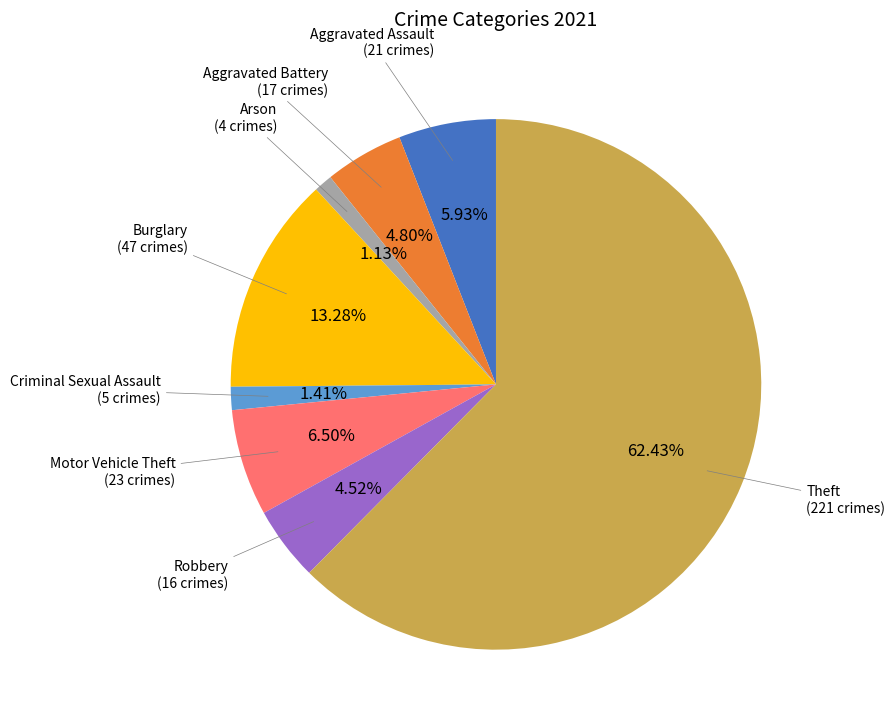

Does any single category account for the majority?

Yes